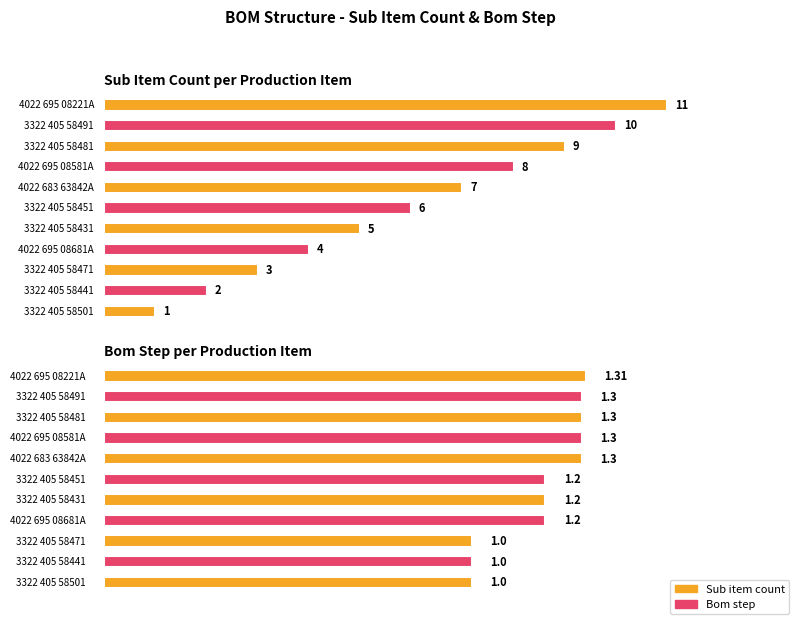

Is it true that the value at 4022 695 08221A is 1.3?

True